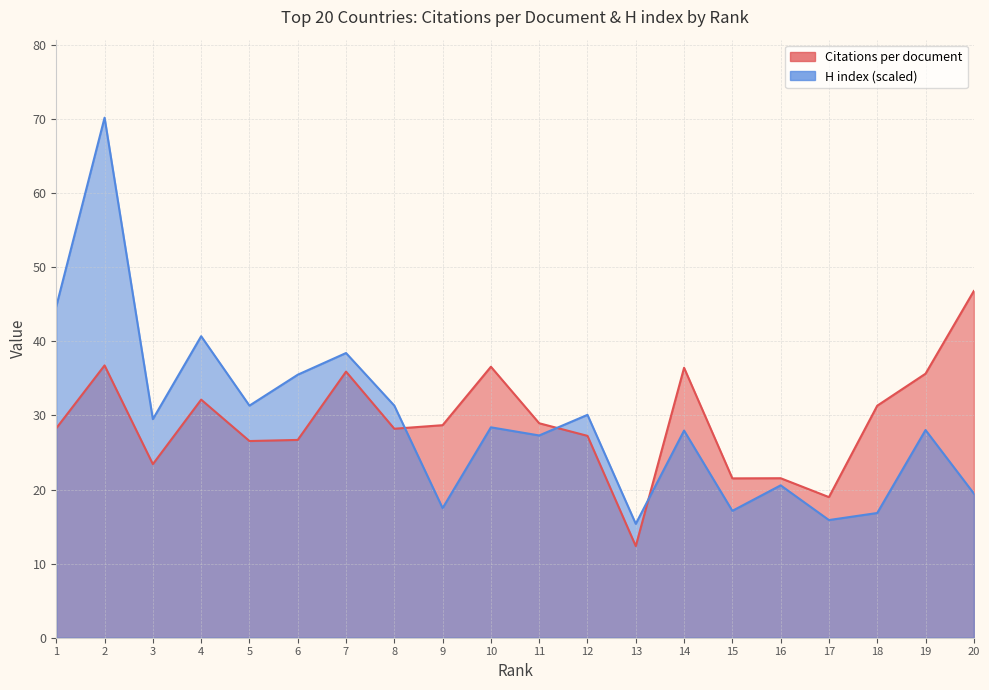

What is the difference between the H index values at 11 and 16?

6.7